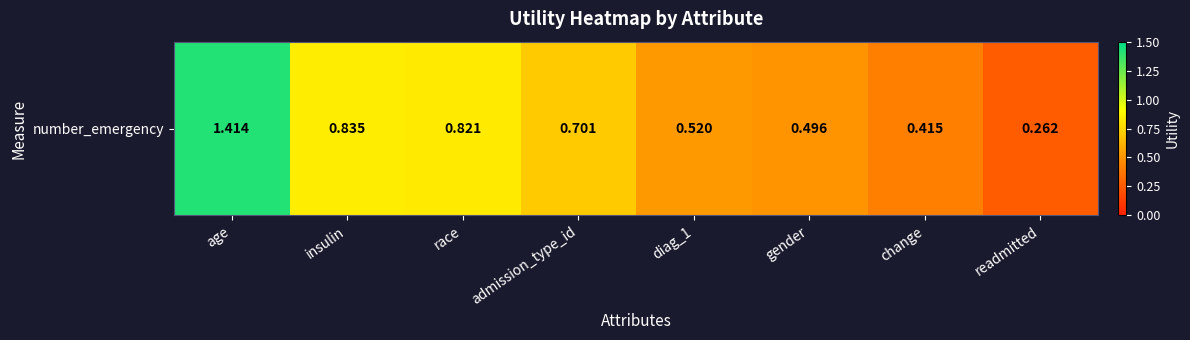

What is the greatest value displayed?

1.4